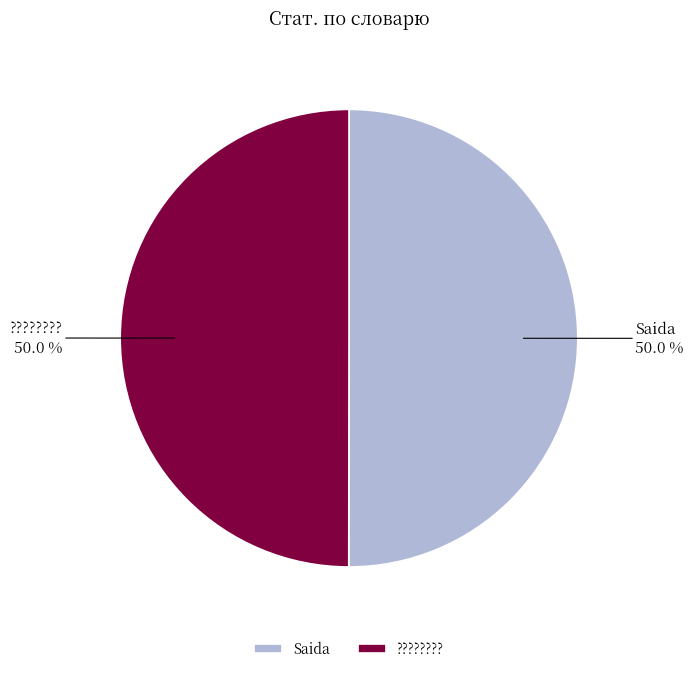

Approximately how many times larger is the value at Saida compared to ?????????

1.0